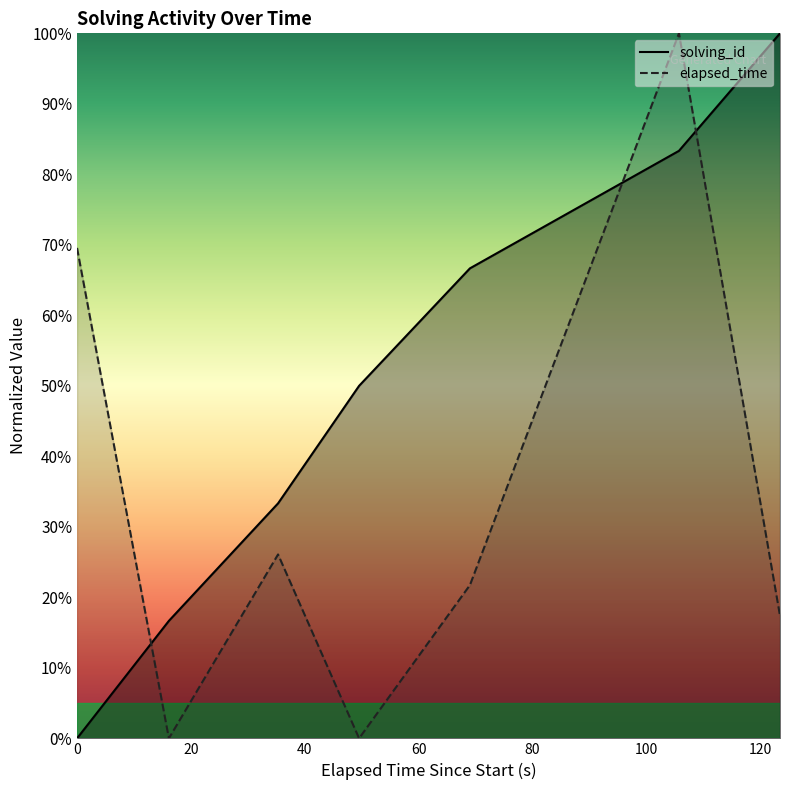

Which has a higher value, 1564902784078 or 1564902891424?

1564902891424